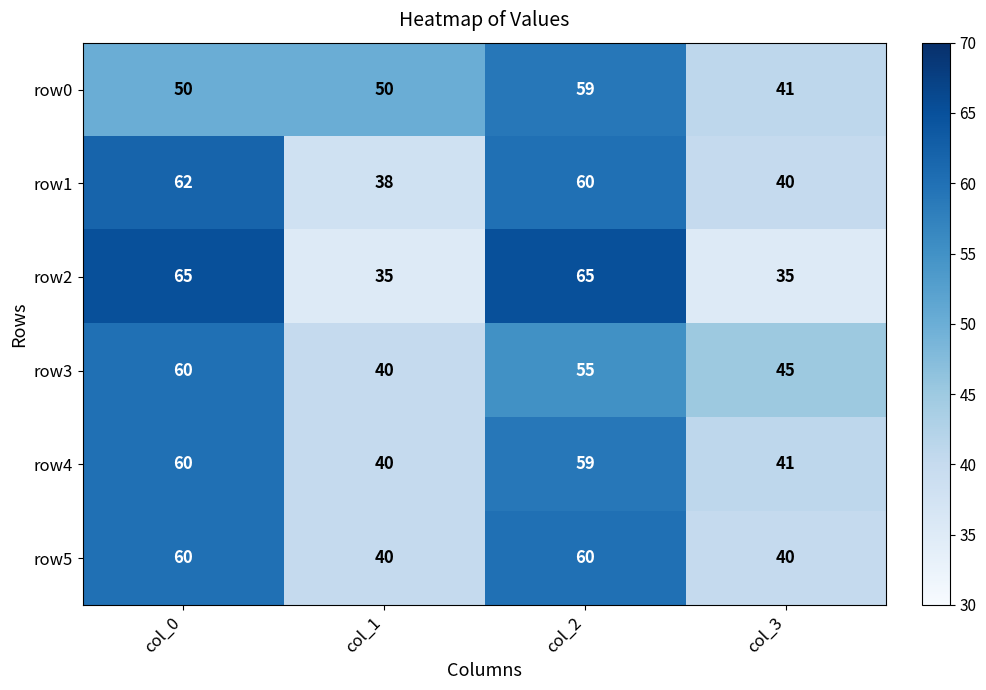

Which series changed the most between col_1 and col_2?

row2